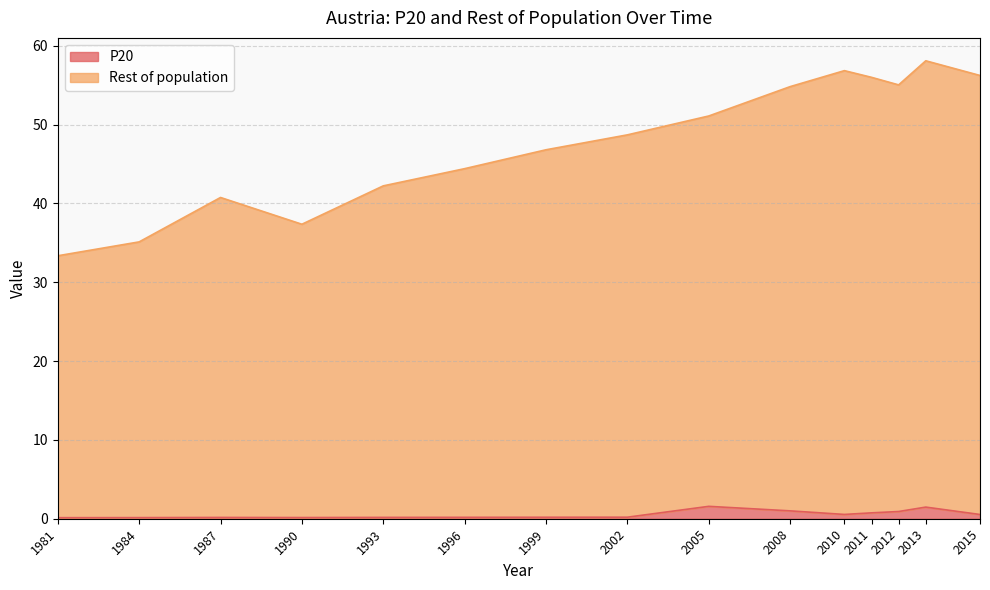

Which series changed the most between 2011 and 2015?

Rest of population